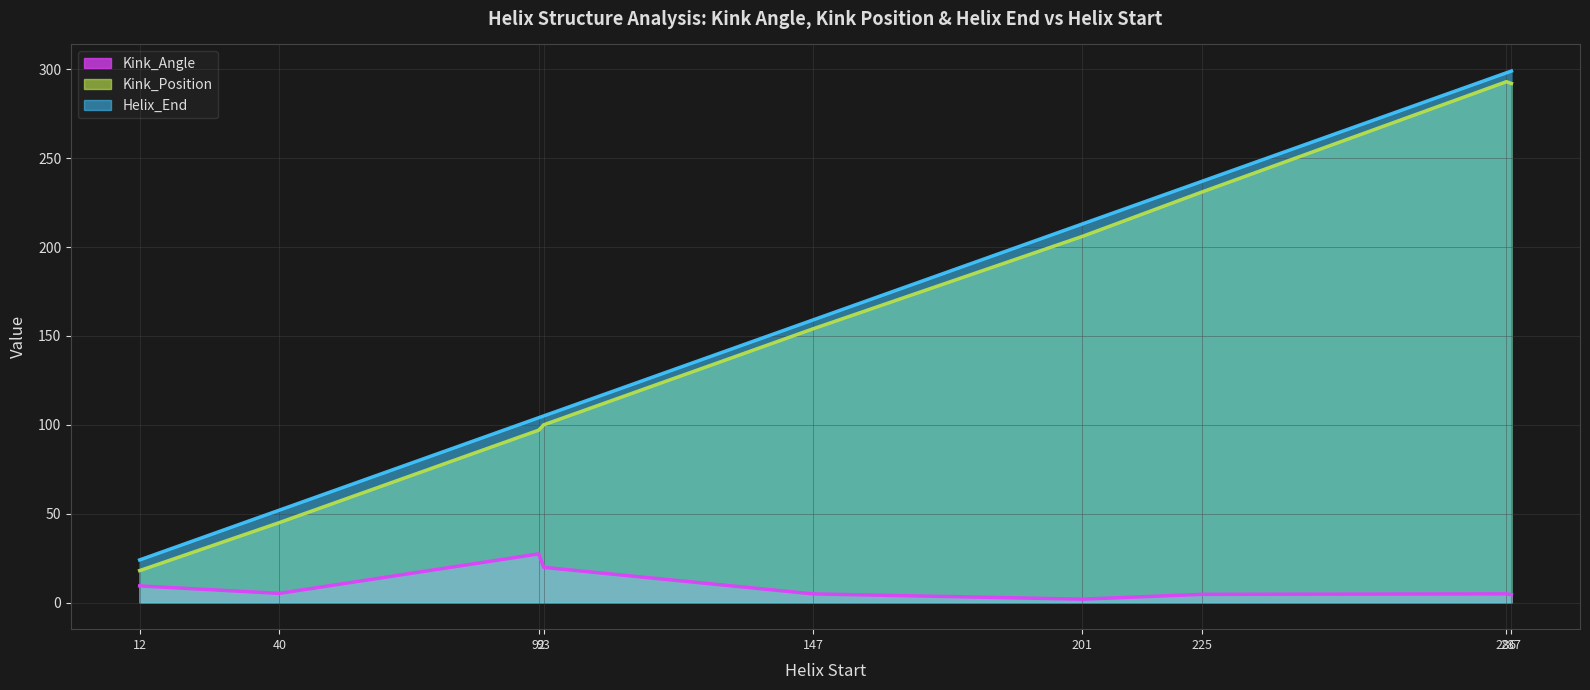

True or false: Helix_End has more than 0 interior local peaks.

False